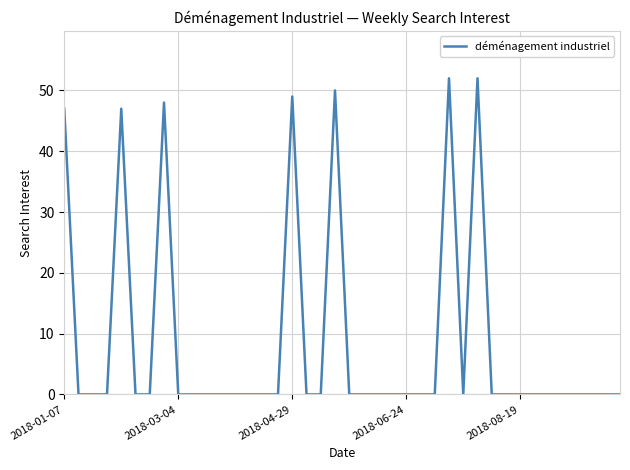

What is the maximum value shown in the chart?

52